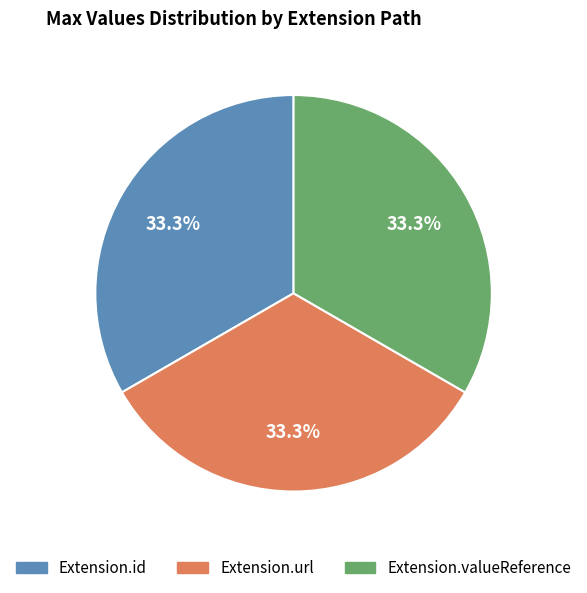

Do Extension.id and Extension.url together represent more than half of the pie?

Yes